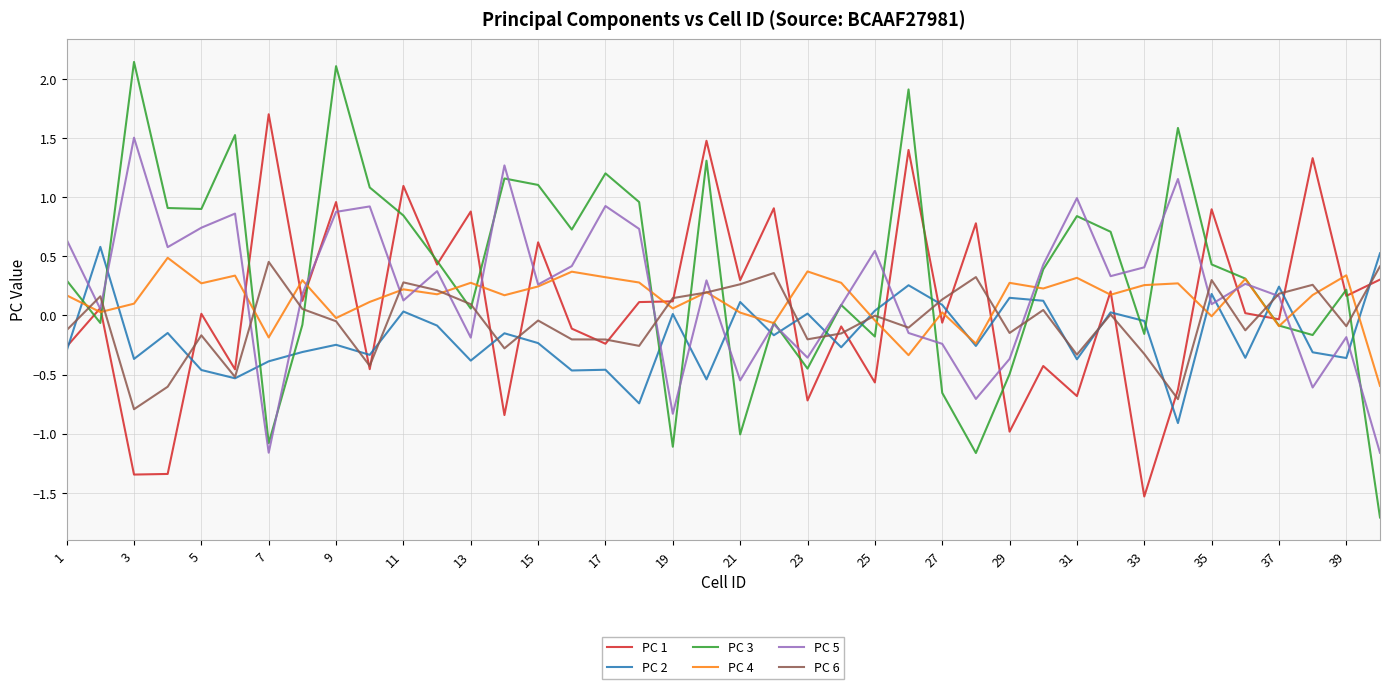

How many intersections are there between PC 2 and PC 5?

17